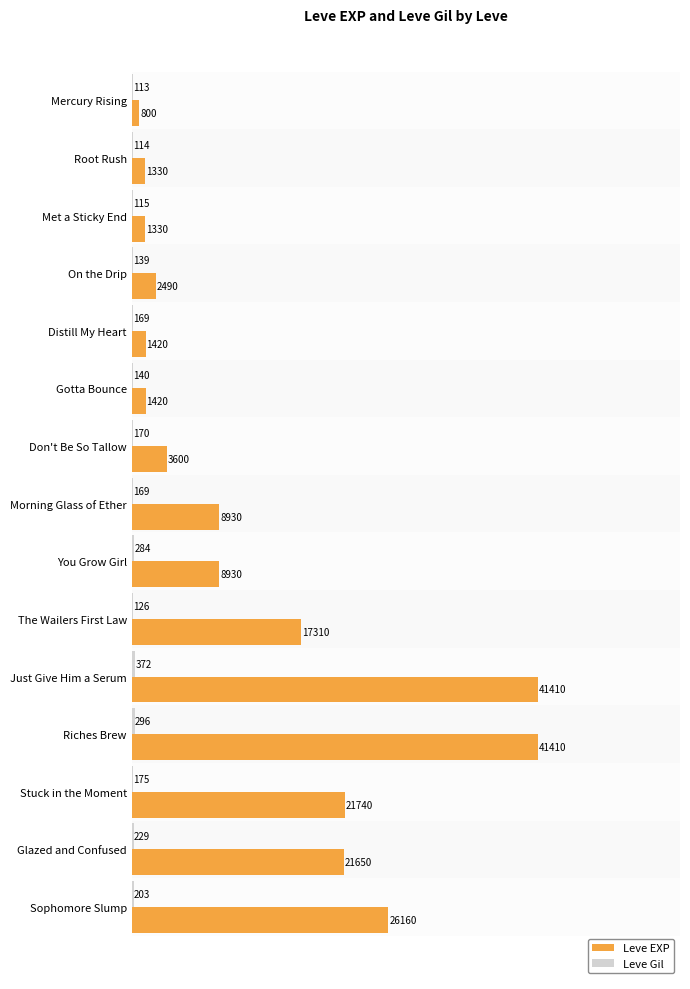

What is the sum of the Leve EXP values at Mercury Rising and On the Drip?

3290